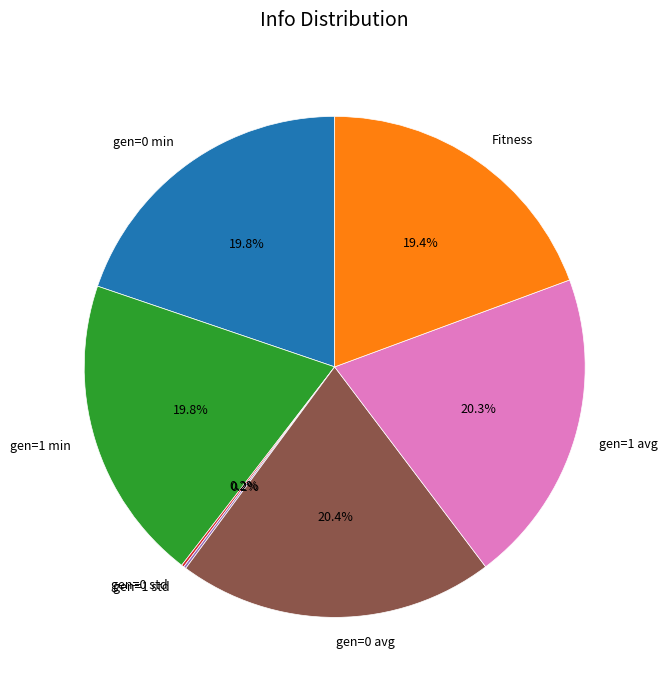

Combined, what portion of the pie is gen=1 min and gen=1 avg?

40.1%